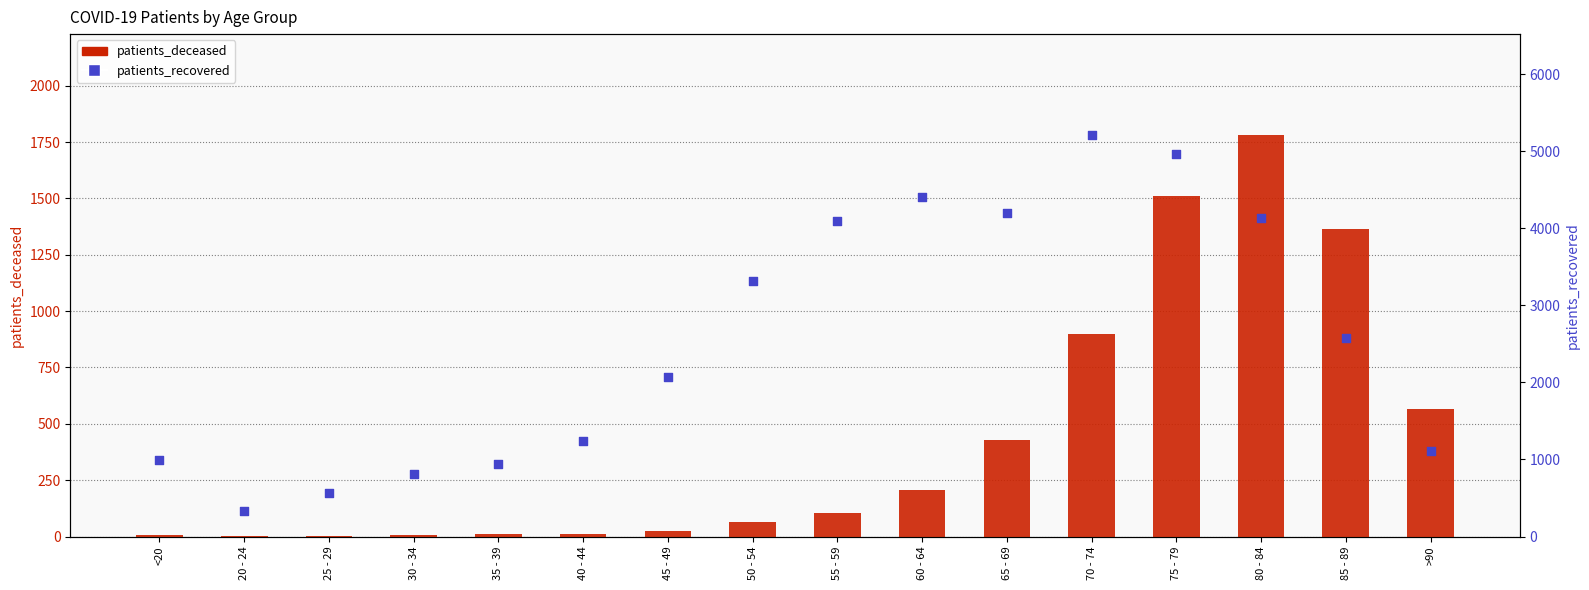

At which category is the sum across all series the highest?

75 - 79